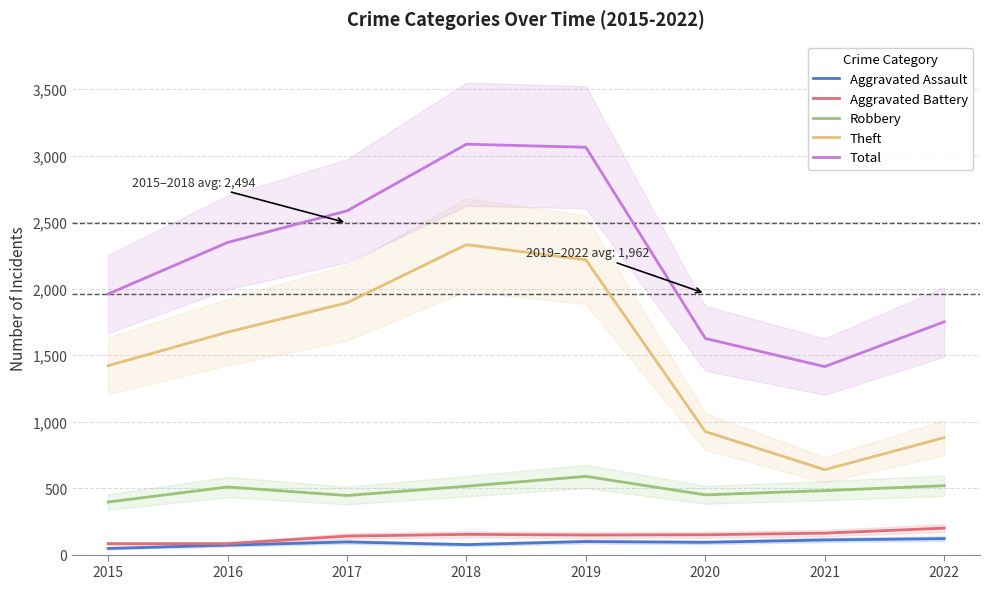

What is the difference between the maximum and second lowest values in the Aggravated Battery series?

117